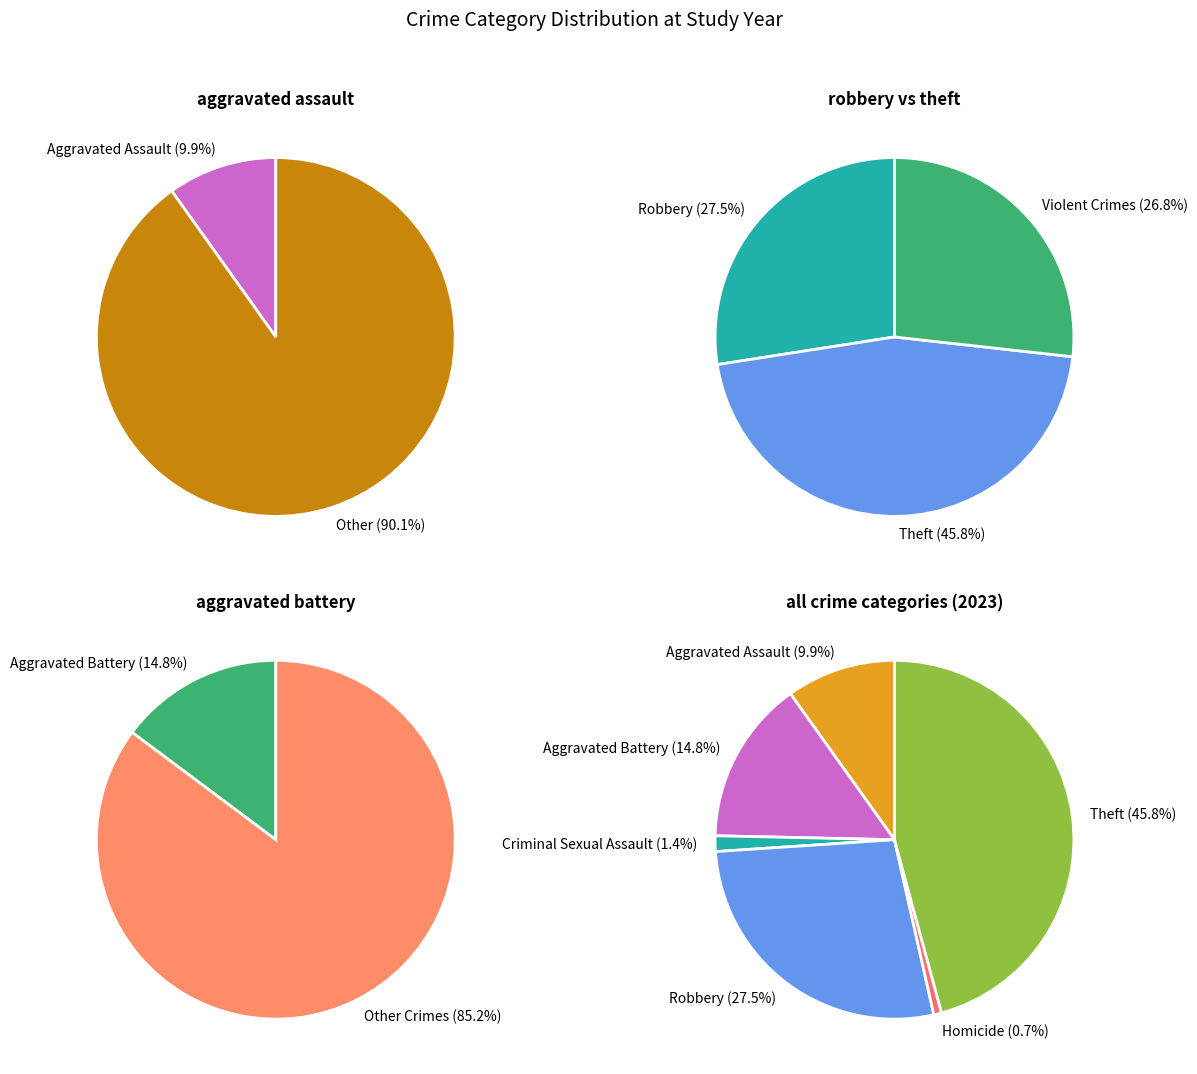

Approximately how many times larger is the value at Aggravated Battery compared to Aggravated Assault?

1.5